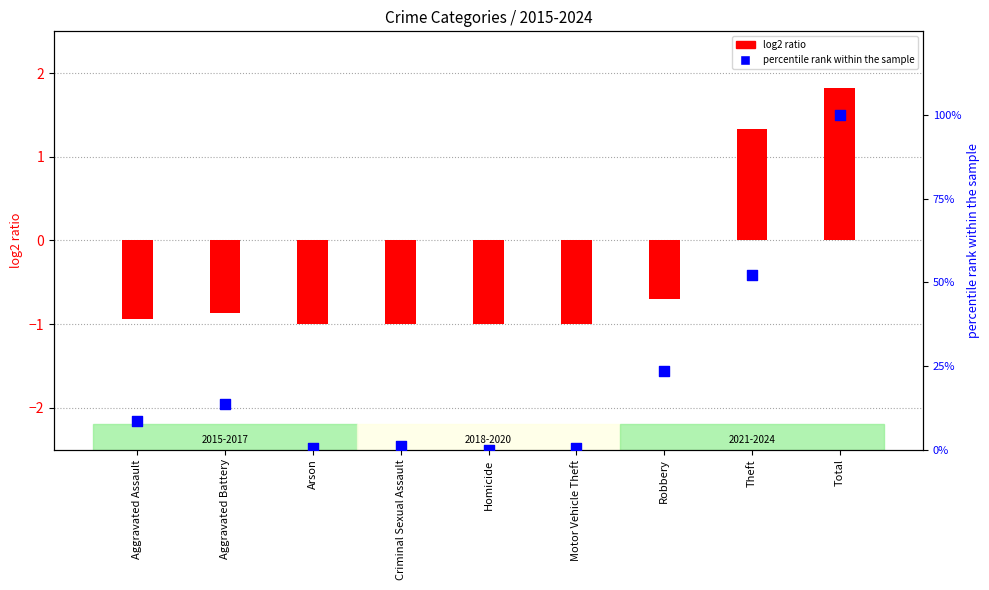

What is the change in value from Aggravated Battery to Total?

+86.5